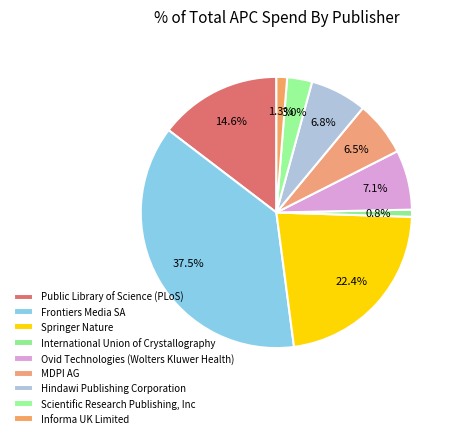

Between Springer Nature and Frontiers Media SA, which is larger?

Frontiers Media SA